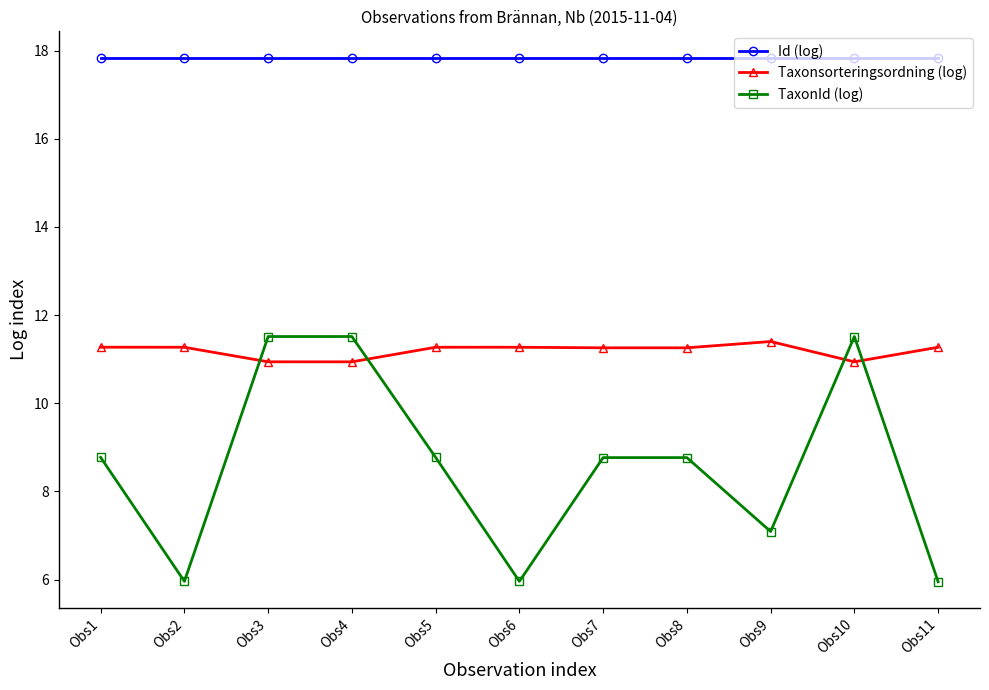

True or false: Id (log) has more than 1 points higher than both neighbors.

True